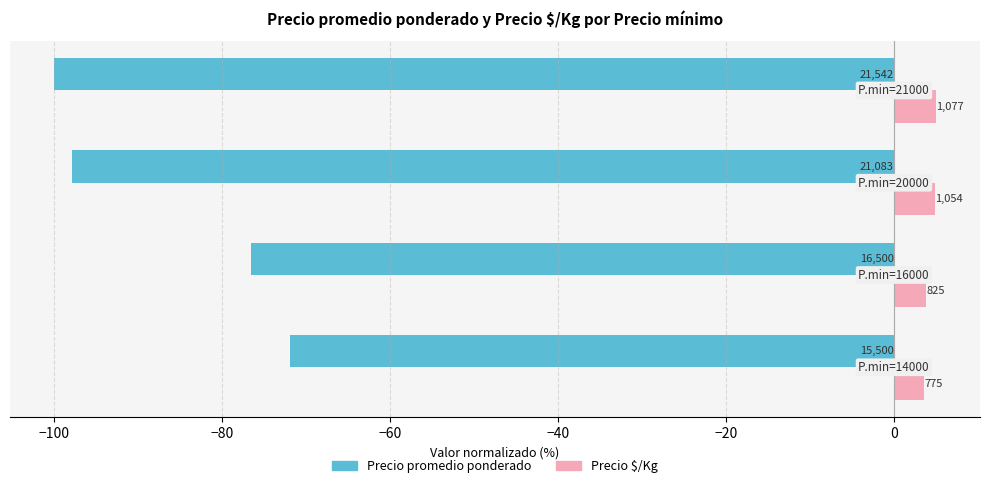

What are all the series names shown in the legend?

Precio promedio ponderado, Precio $/Kg